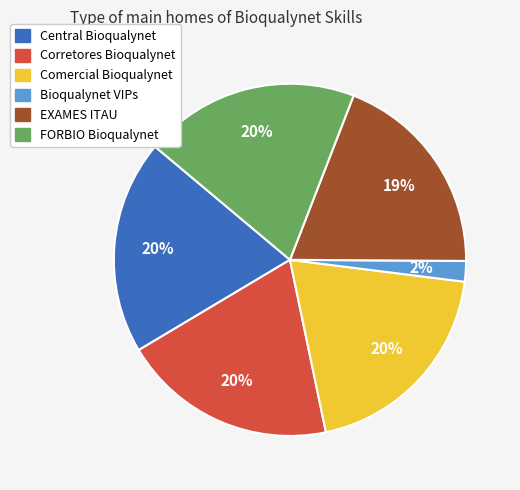

Is there a majority slice in this chart?

No